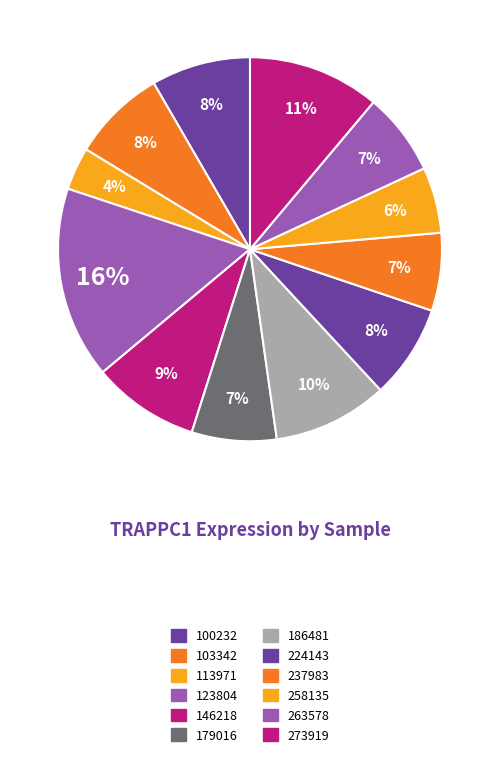

How many slices are in this pie chart?

12